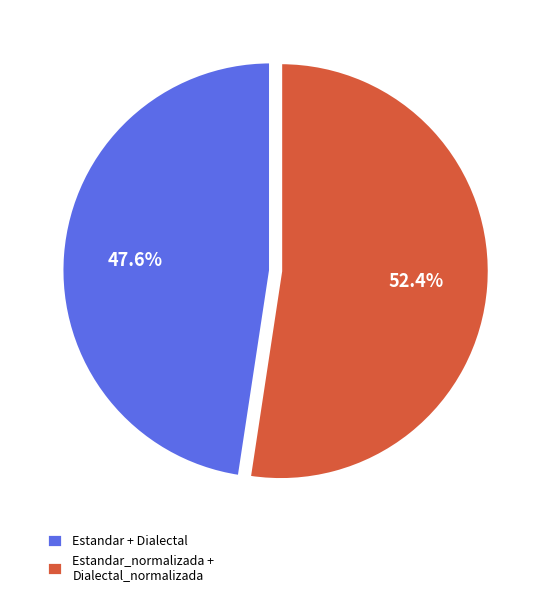

How many segments does this pie chart have?

2